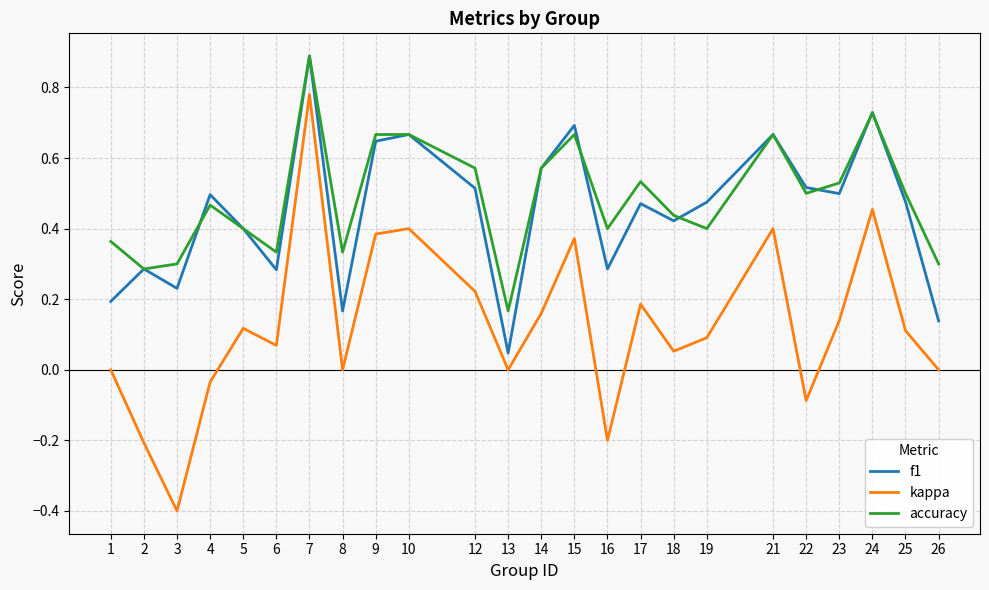

Which category has the lowest value in the f1 series?

13